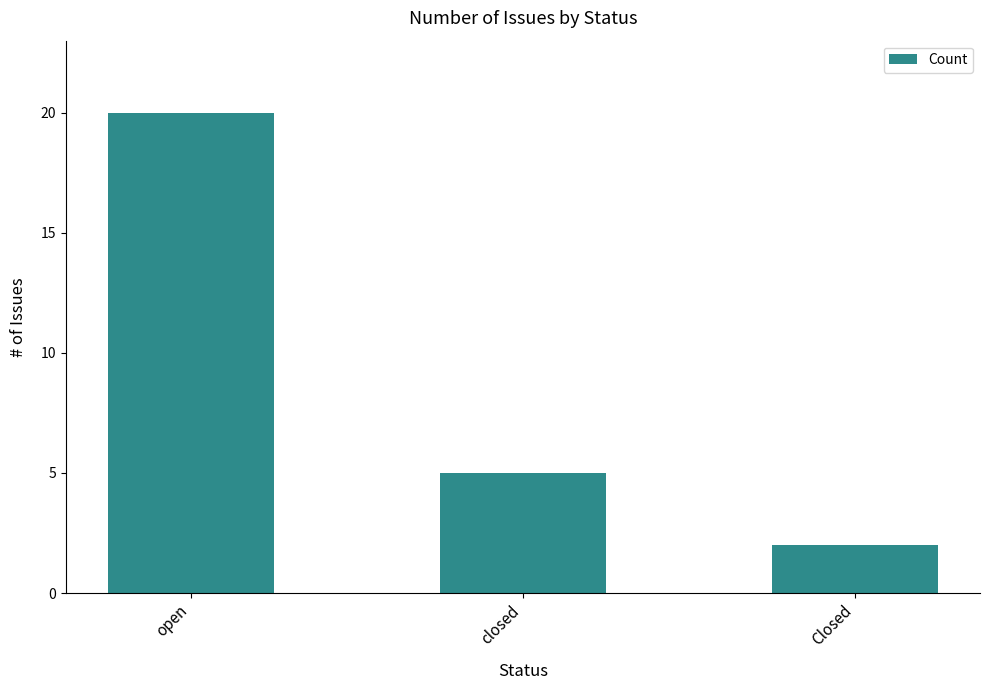

Reading left to right, what are all the values shown in this chart?

open=20	closed=5	Closed=2